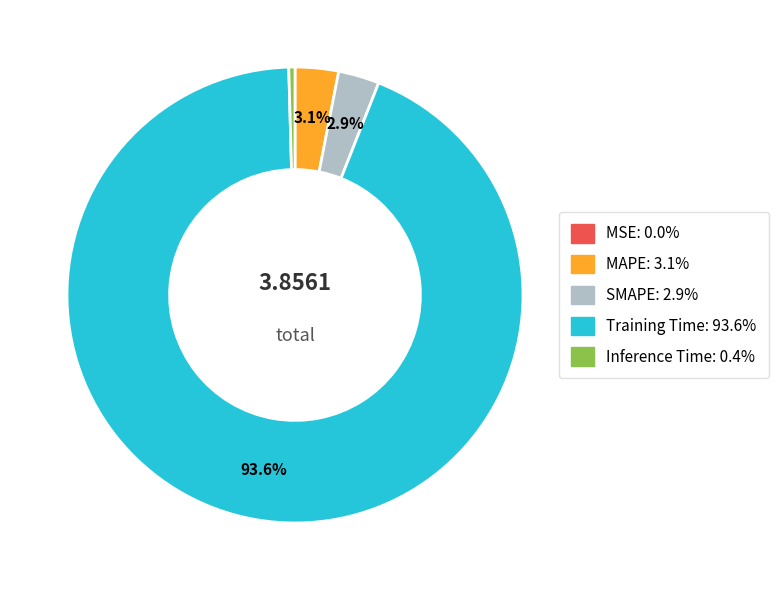

Which category accounts for the majority?

Training Time